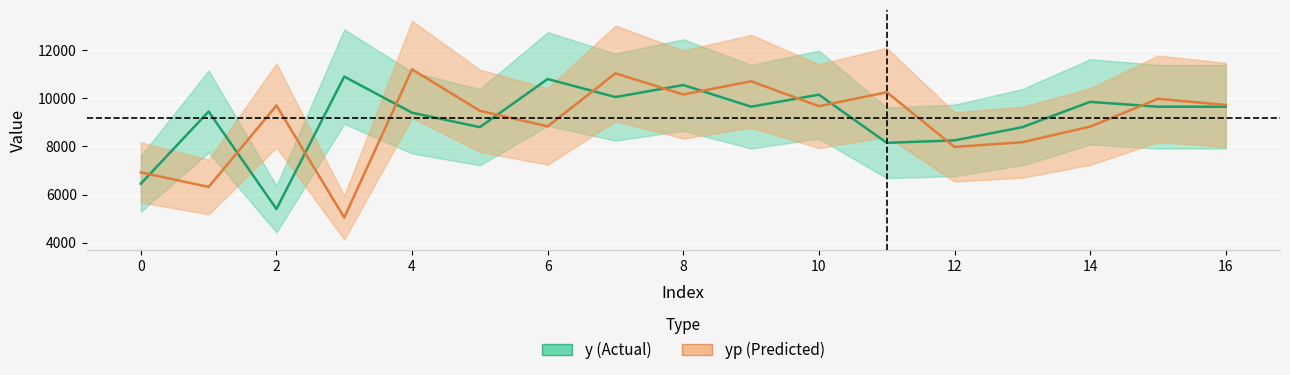

What is the average value of the yp series?

9058.6